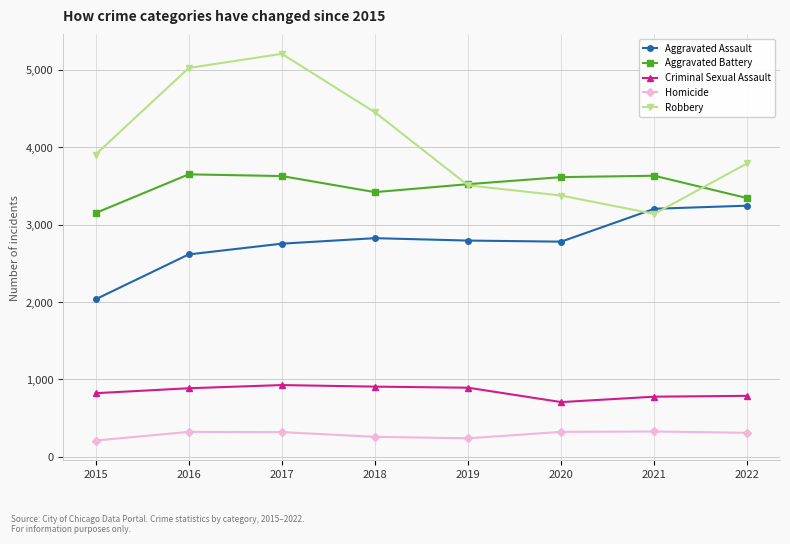

Is it true that Aggravated Battery equals 3651 at 2016?

True